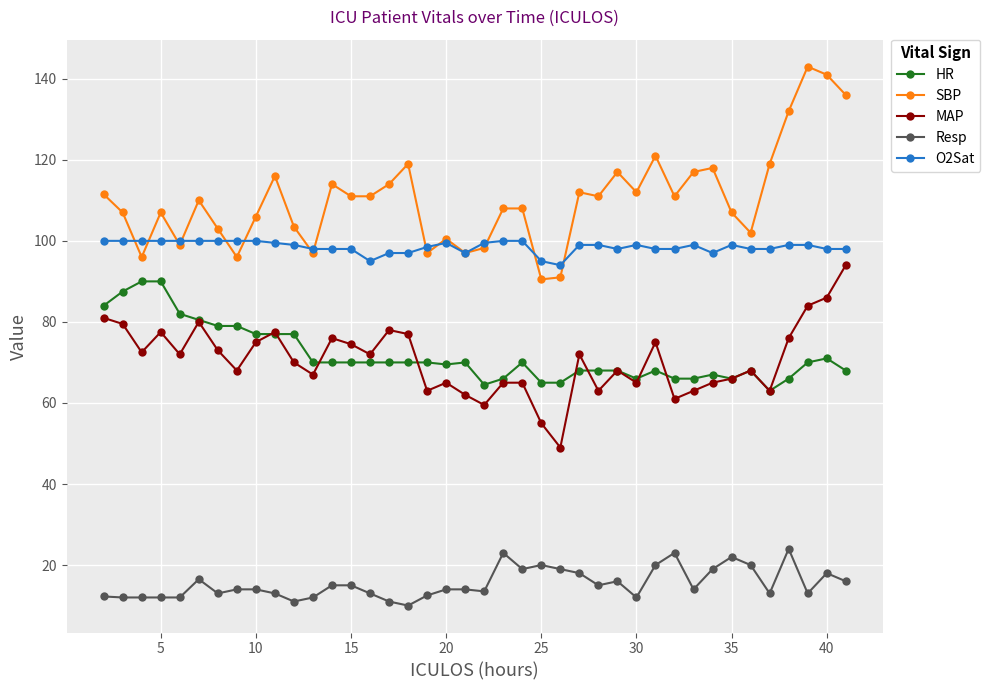

True or false: HR has more than 0 interior local peaks.

True